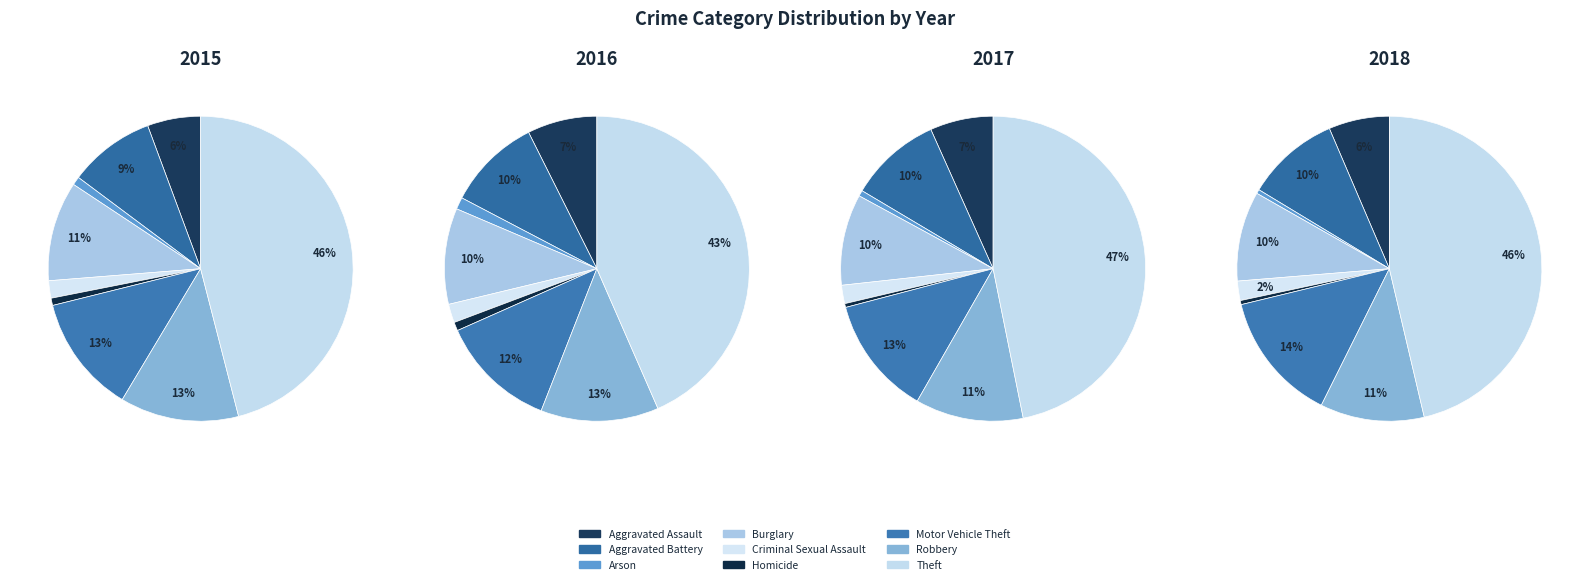

Is the sum of Aggravated Assault and Burglary greater than half?

No